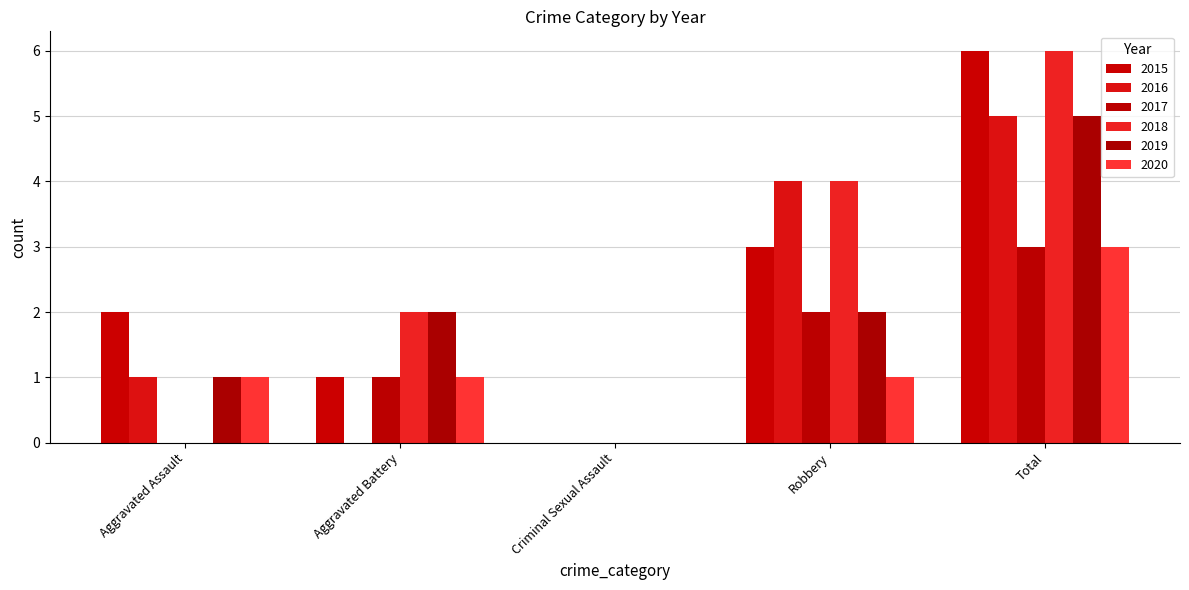

Which has a higher value, Aggravated Battery or Total?

Total